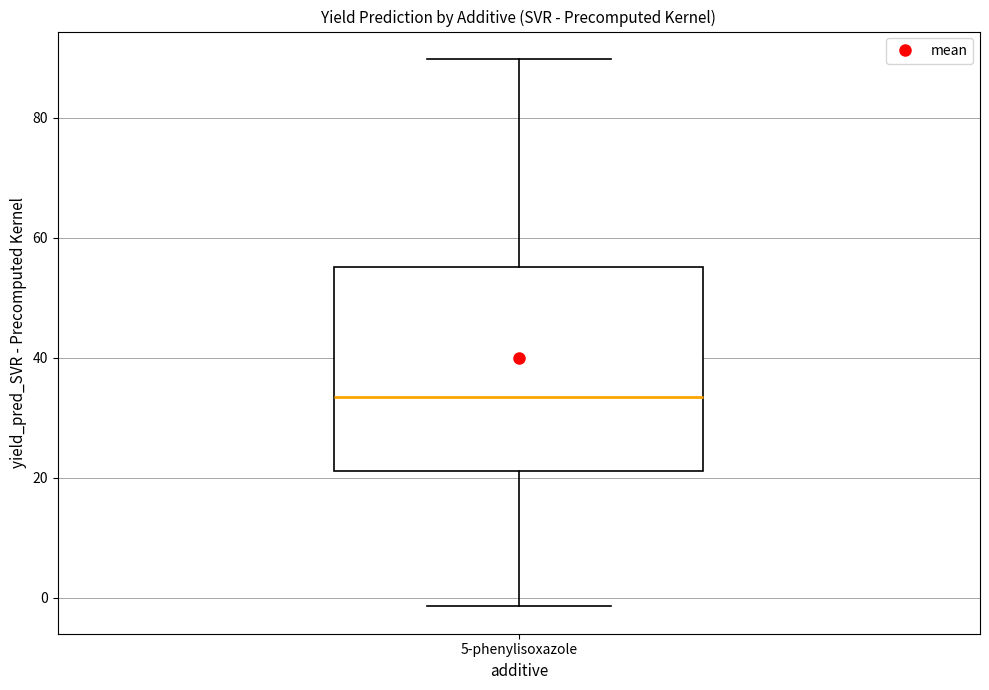

Where is the upper edge of the box for 5-phenylisoxazole on the y-axis? The values are not printed on the chart, so give them approximately, as read against the axis.

56